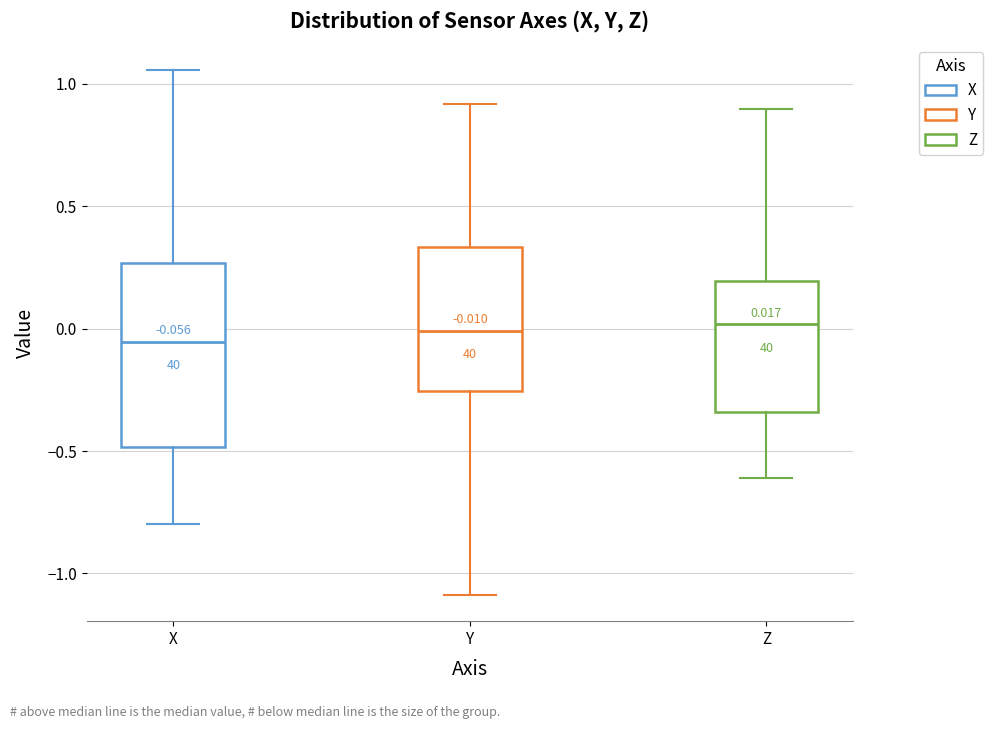

Comparing the boxes themselves (not the whiskers), which one is the tallest?

X